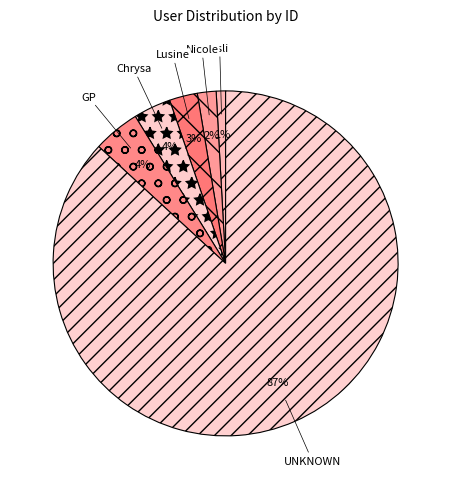

Is it true that UNKNOWN is 87% of the pie?

True